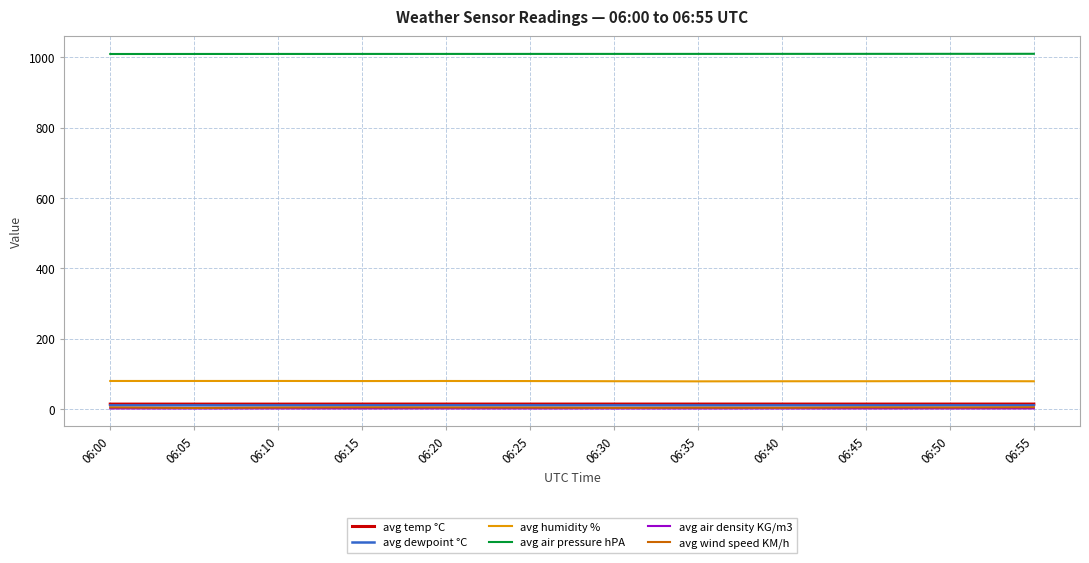

The value of avg humidity % at 06:00 is 79.3. True or false?

True